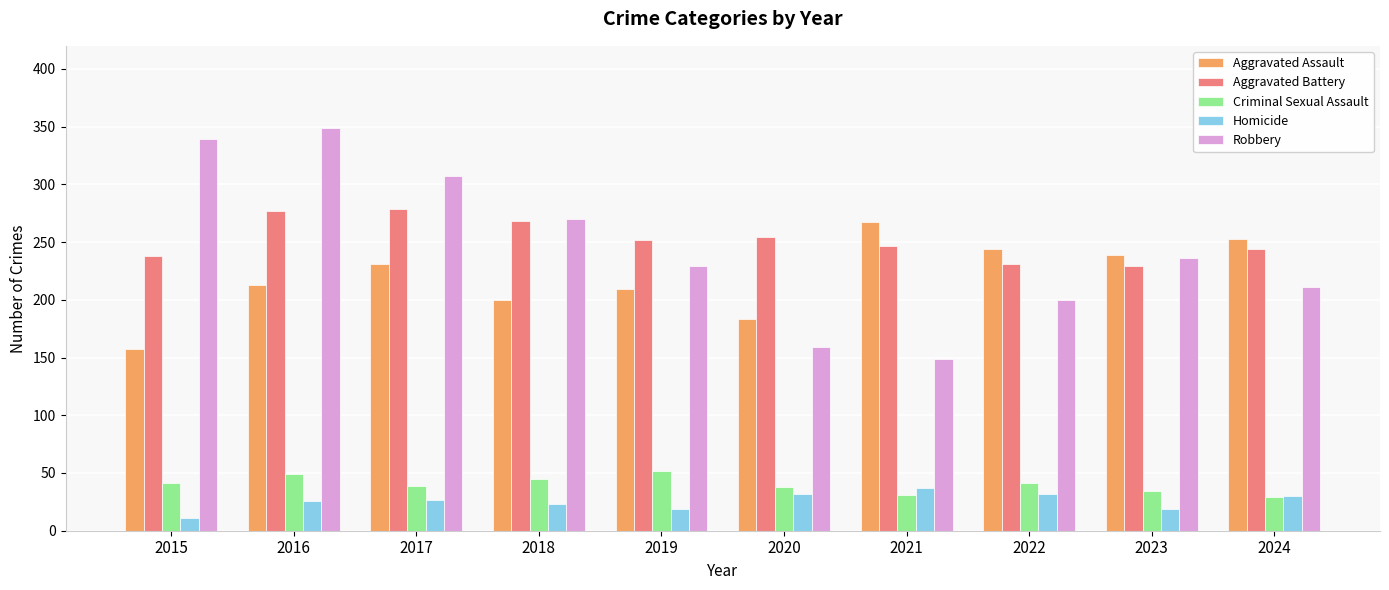

What is the total value across all series at 2015?

786